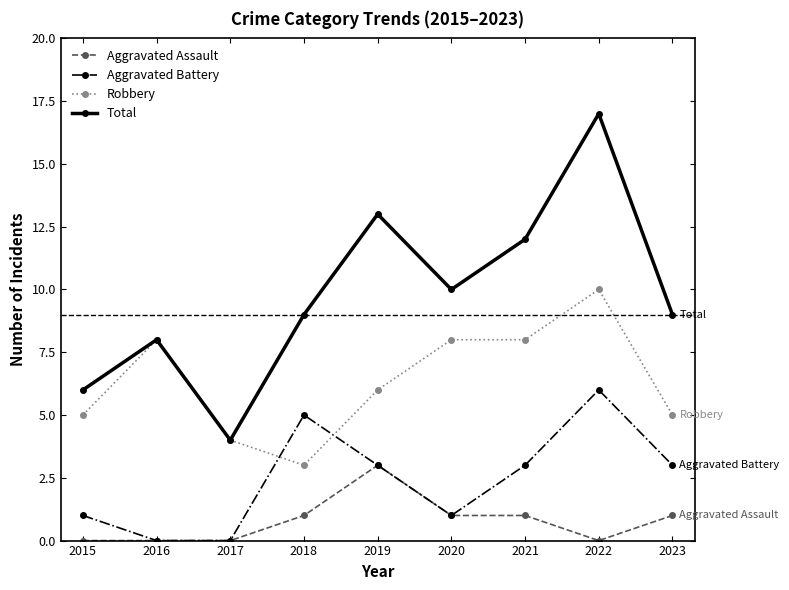

Which series has the largest total across all categories?

Total